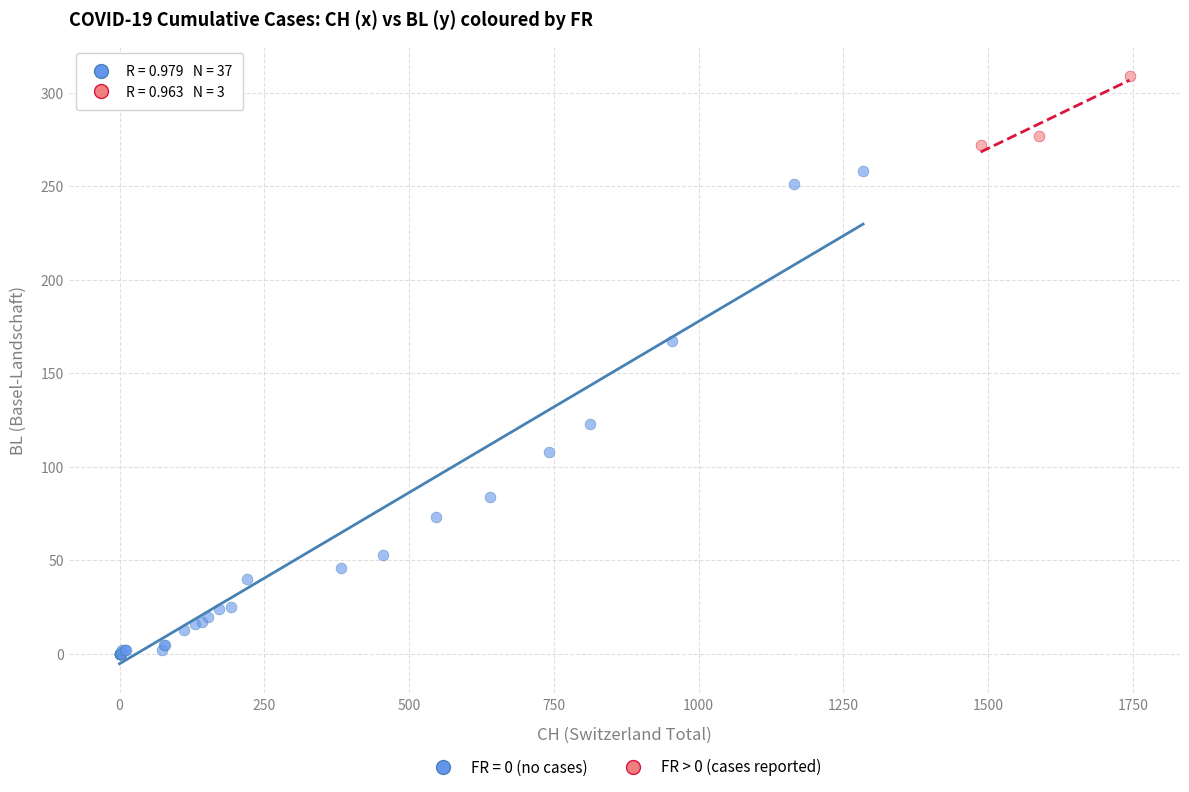

Which series reaches the maximum Y coordinate?

FR > 0 (cases reported)